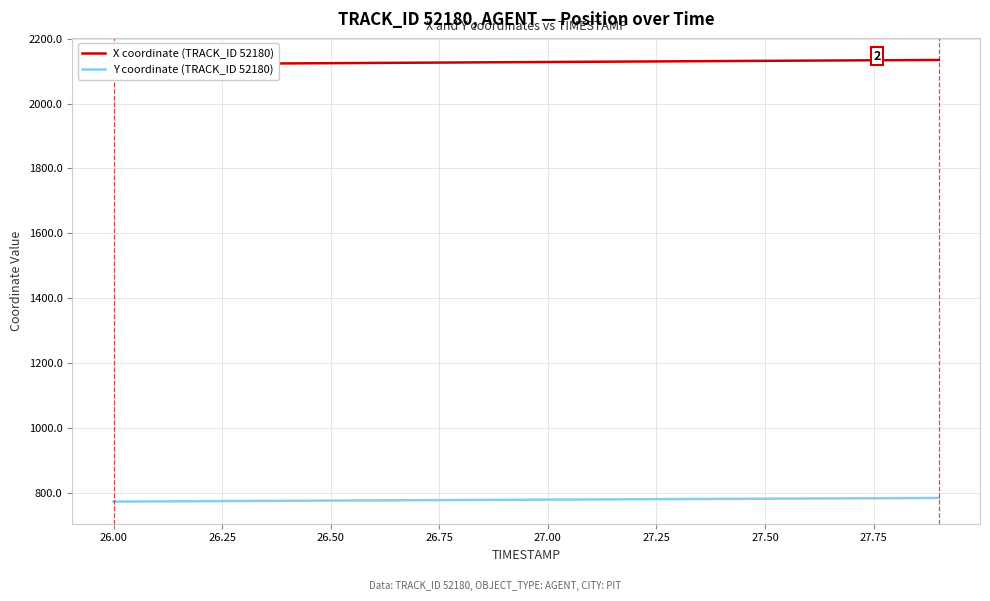

What is the maximum value for X coordinate (TRACK_ID 52180)?

2134.7